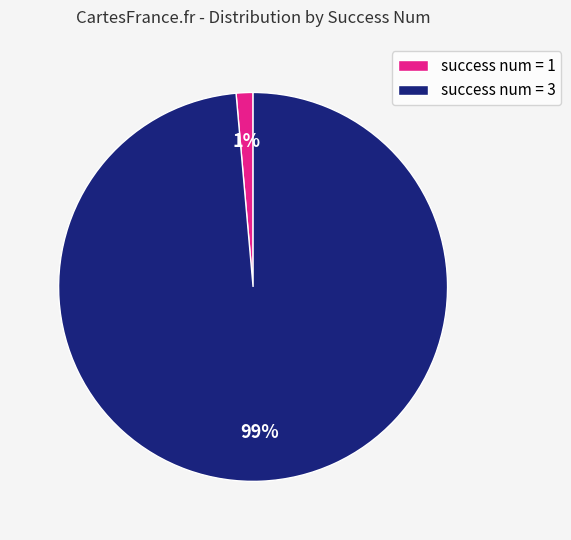

Does success num = 3 account for over 50% of the chart?

Yes